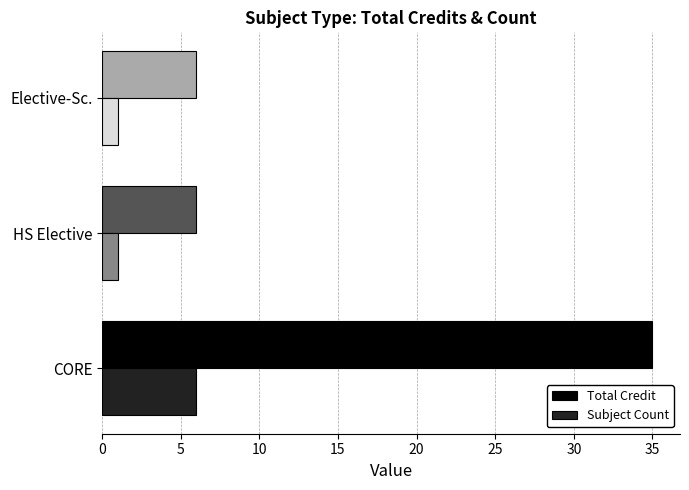

The Subject Count series shows 1 at Elective-Sc.. True or false?

True